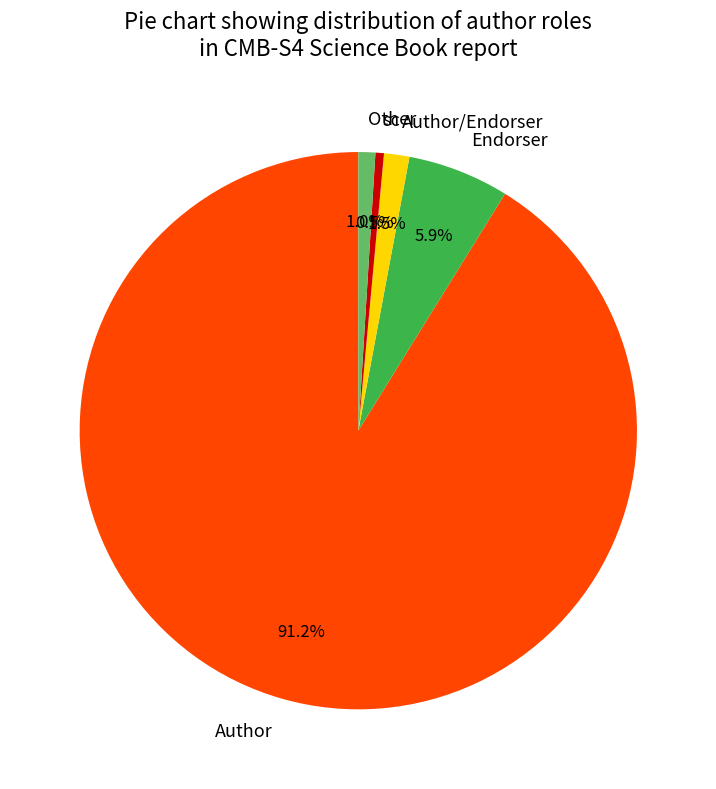

How many segments does this pie chart have?

5